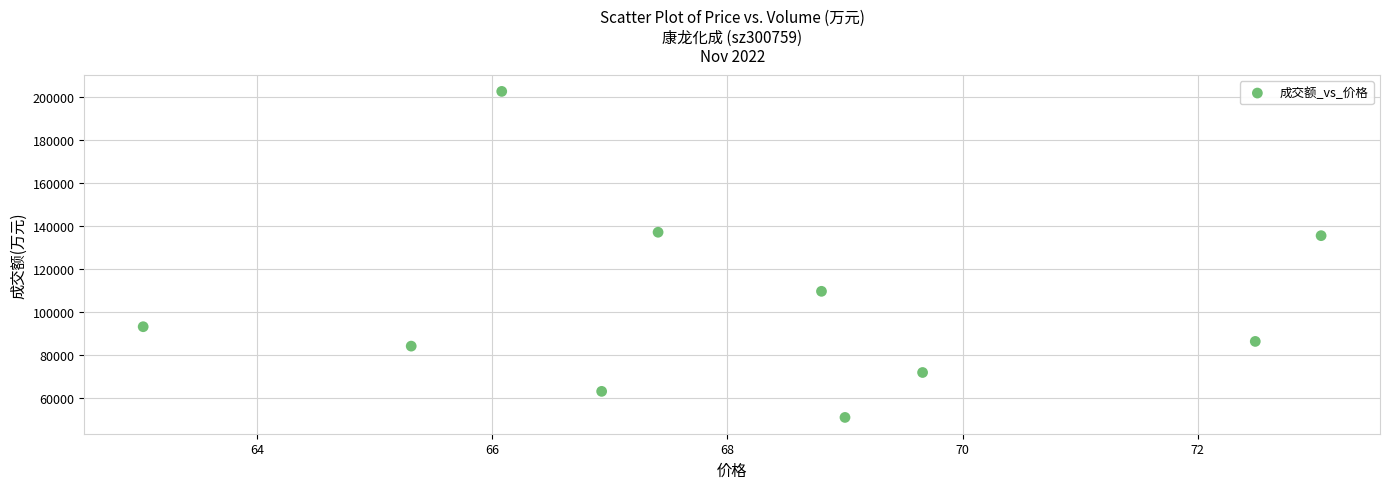

What is the range of Y values (max minus min)?

151676